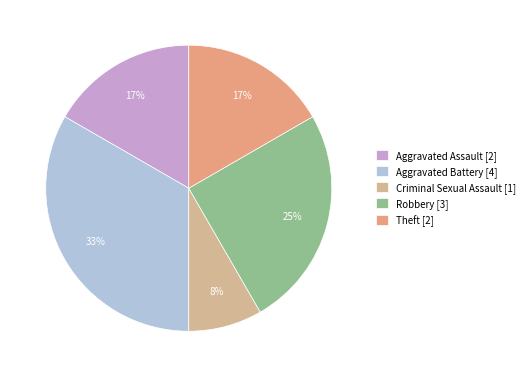

Do Theft and Aggravated Battery together represent more than half of the pie?

No